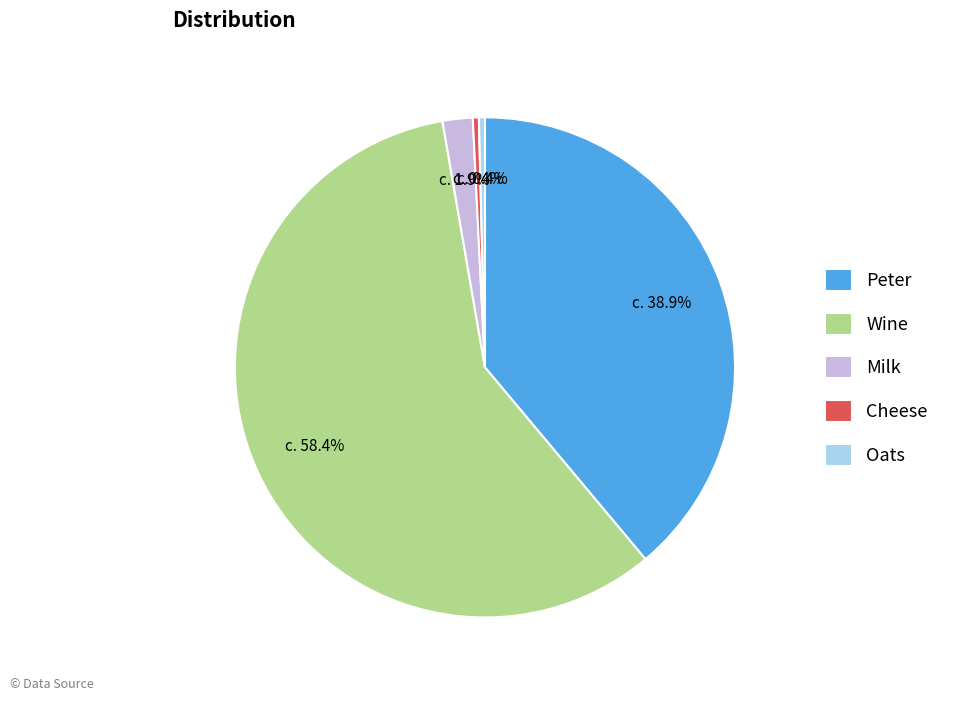

Which category accounts for the majority?

Wine